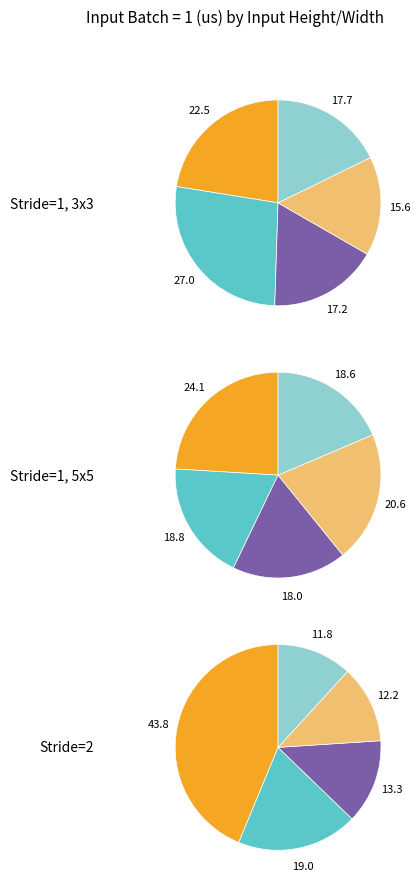

To the nearest percent, what is the difference between the largest and smallest slice percentages?

11%